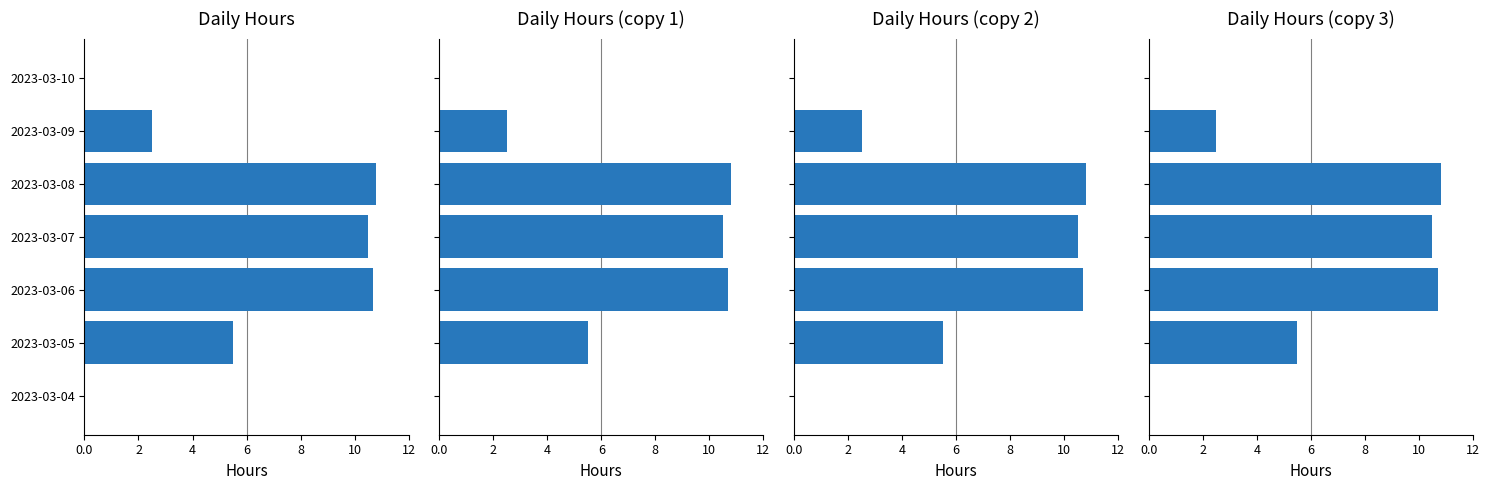

What is the value of the 3rd bar from the left?

10.7